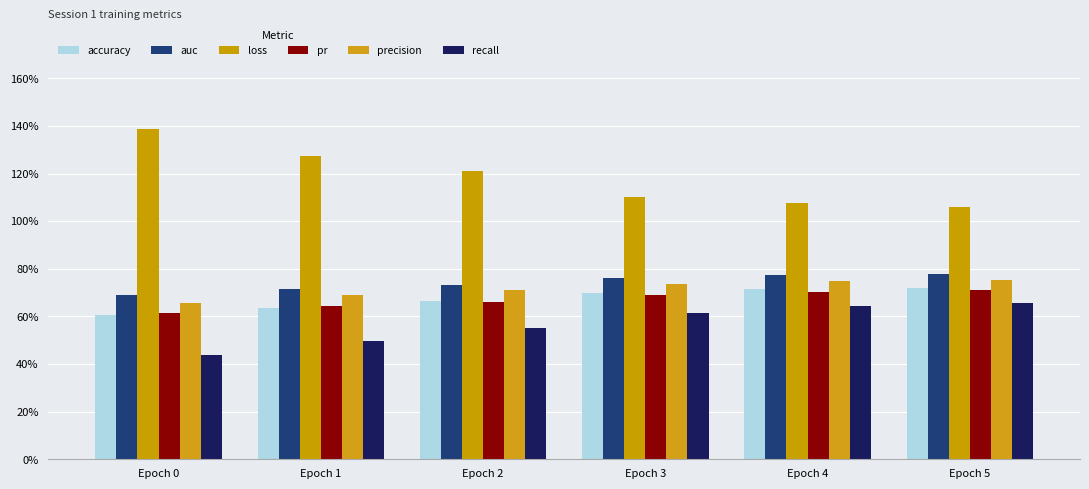

Are the bars horizontal?

No